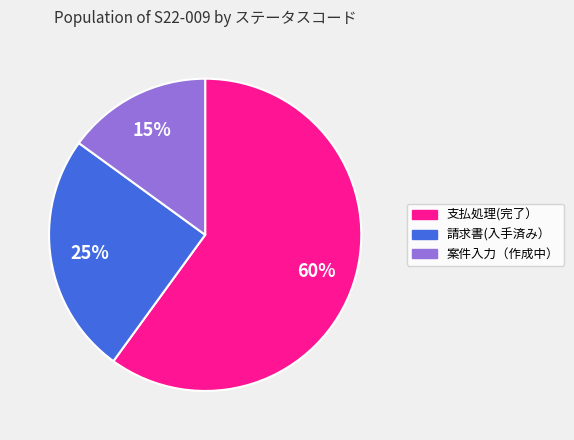

Do 案件入力（作成中） and 支払処理(完了） together represent more than half of the pie?

Yes